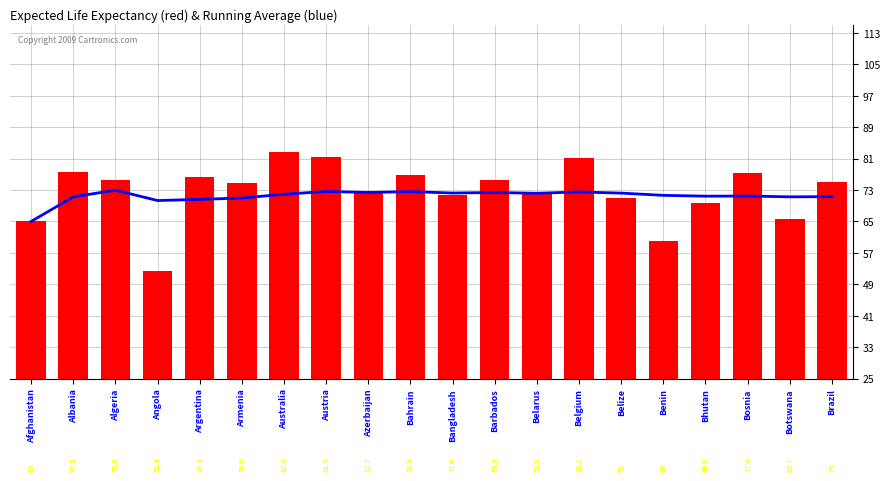

What is the total value across all series at Bosnia?

148.9